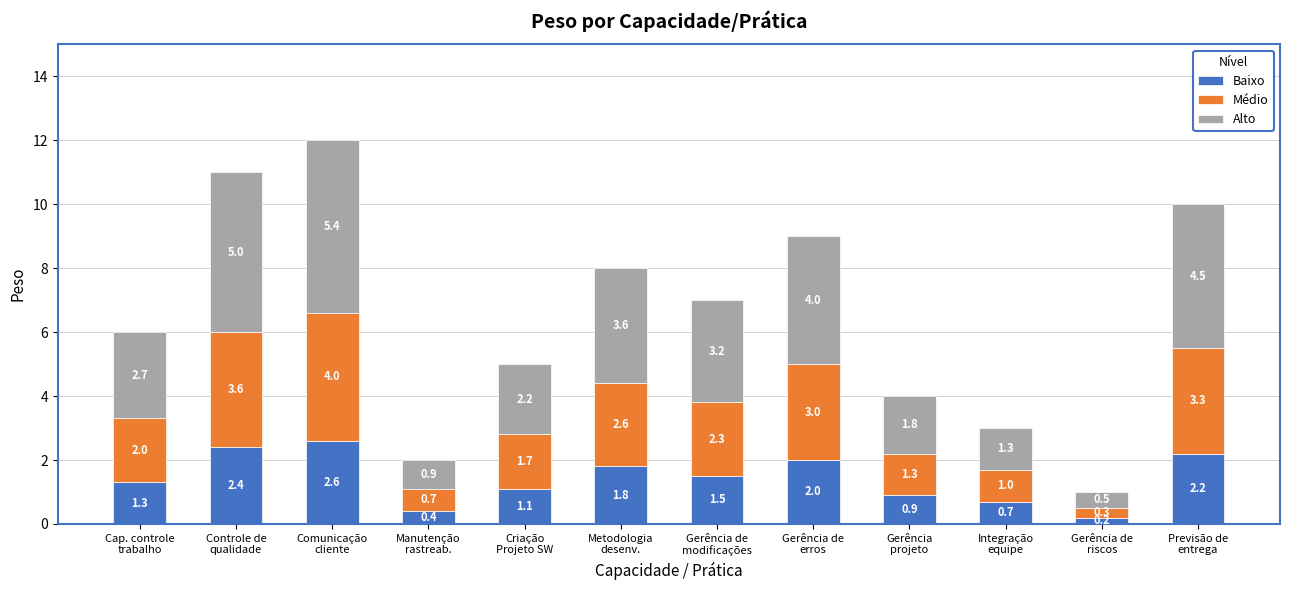

Reading right to left, transcribe the values for Baixo.

2.2	0.2	0.7	0.9	2.0	1.5	1.8	1.1	0.4	2.6	2.4	1.3